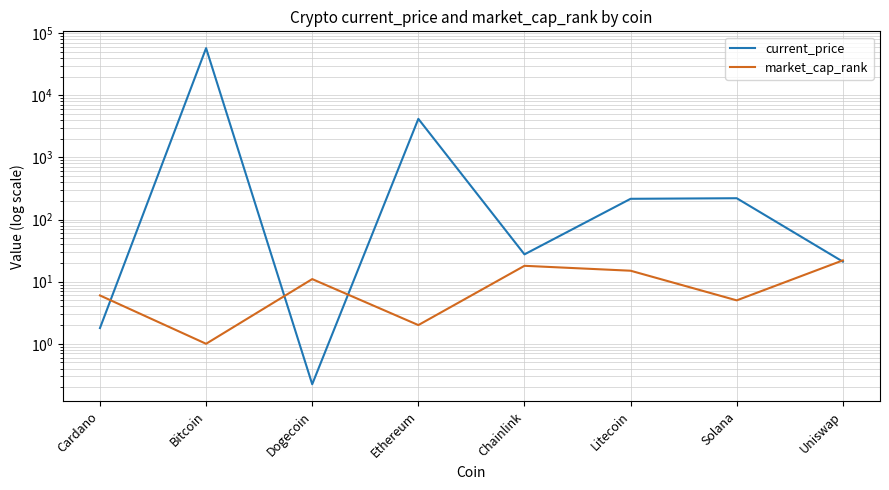

Reading left to right, list all the values displayed in this chart.

current_price: 1.8	57443.0	0.2	4177.8	27.5	215.8	220.3	21.0
market_cap_rank: 6.0	1.0	11.0	2.0	18.0	15.0	5.0	22.0